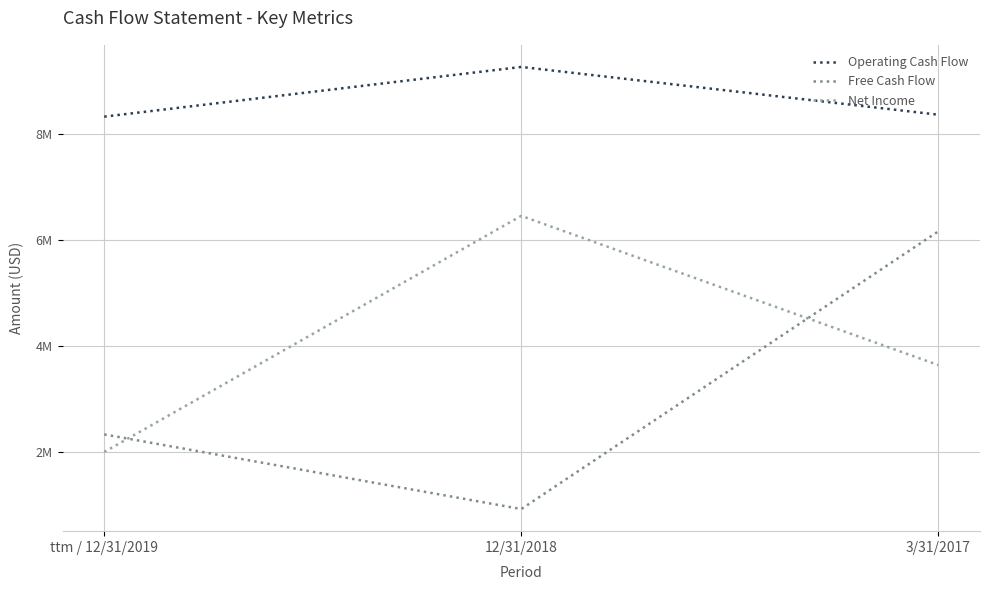

Reading right to left, what are all the values shown in this chart?

Operating Cash Flow: 3/31/2017=8373000	12/31/2018=9275000	ttm / 12/31/2019=8336000
Free Cash Flow: 3/31/2017=6169000	12/31/2018=924000	ttm / 12/31/2019=2334000
Net Income: 3/31/2017=3644000	12/31/2018=6462000	ttm / 12/31/2019=2002000